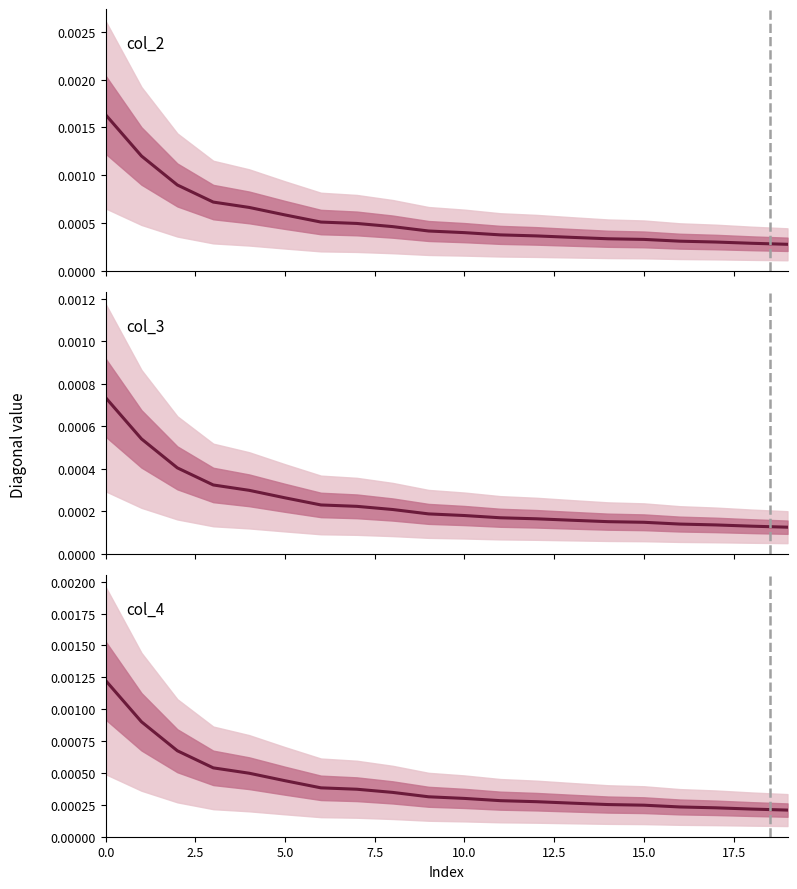

True or false: col_4 (Panel C) has more than 2 interior local peaks.

False